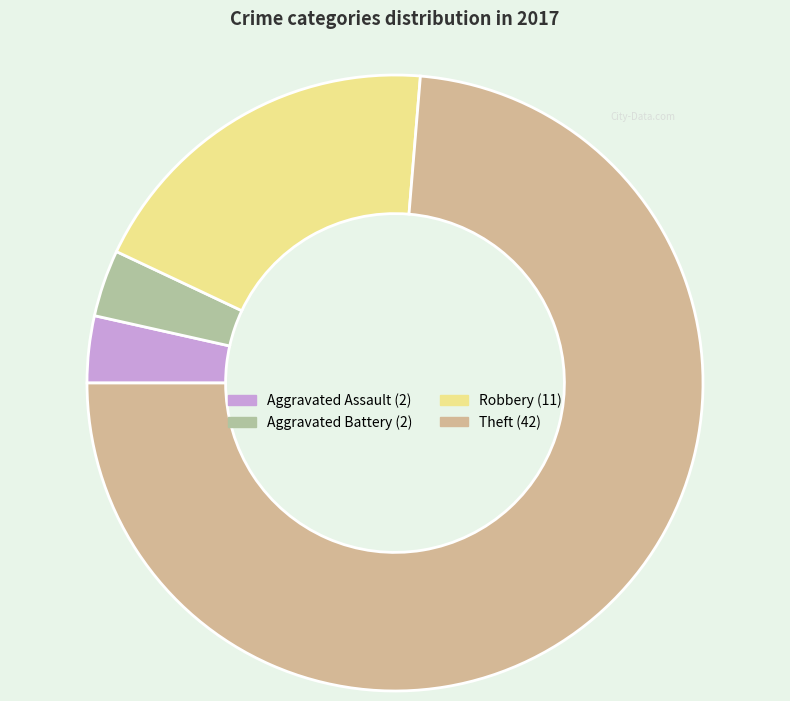

Count the number of slices in the pie.

4